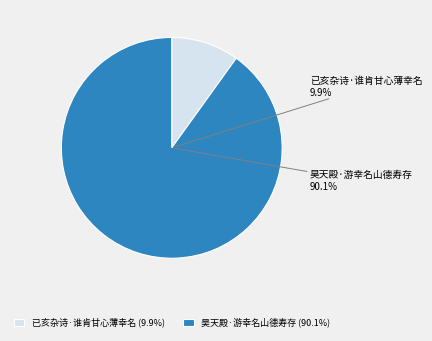

What percentage do 昊天殿·游幸名山德寿存 and 已亥杂诗·谁肯甘心薄幸名 together represent?

100.0%